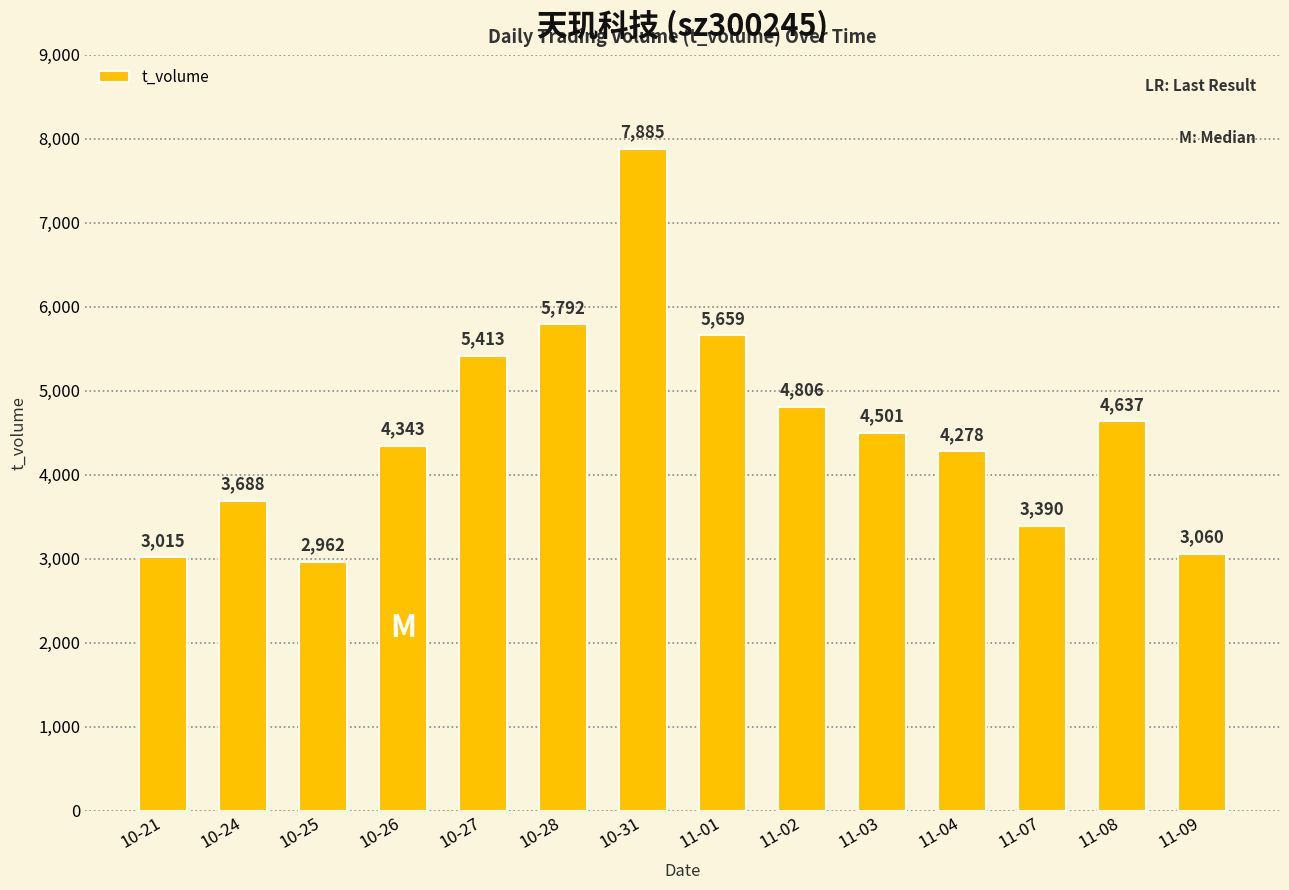

List the labels in order of value, largest first.

10-31, 10-28, 11-01, 10-27, 11-02, 11-08, 11-03, 10-26, 11-04, 10-24, 11-07, 11-09, 10-21, 10-25